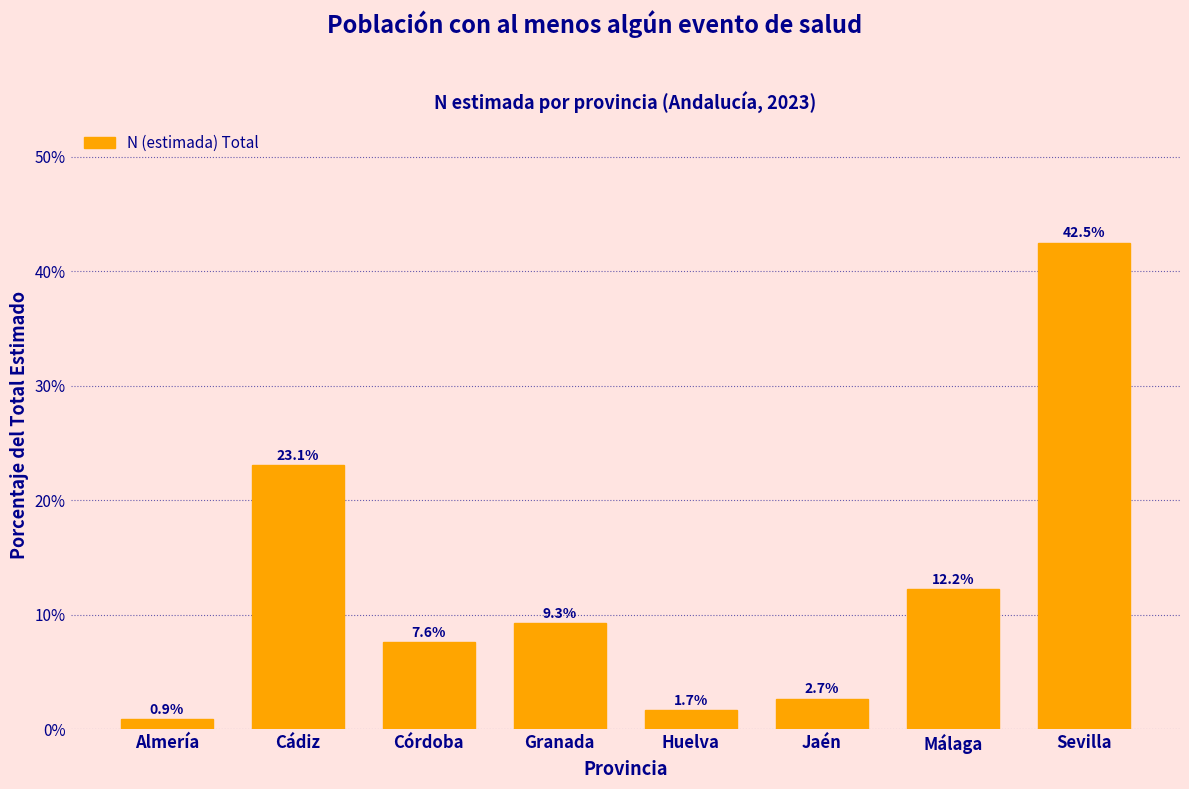

Reading left to right, transcribe all the data shown in this chart.

Almería=0.9	Cádiz=23.1	Córdoba=7.6	Granada=9.3	Huelva=1.7	Jaén=2.7	Málaga=12.2	Sevilla=42.5